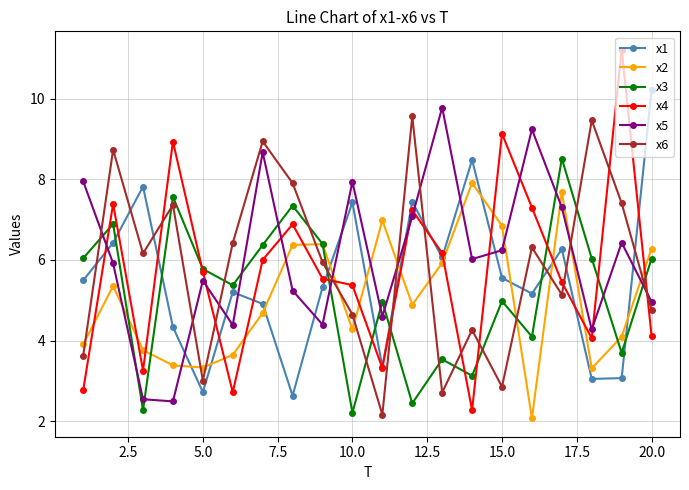

How many categories are shown in the chart?

20